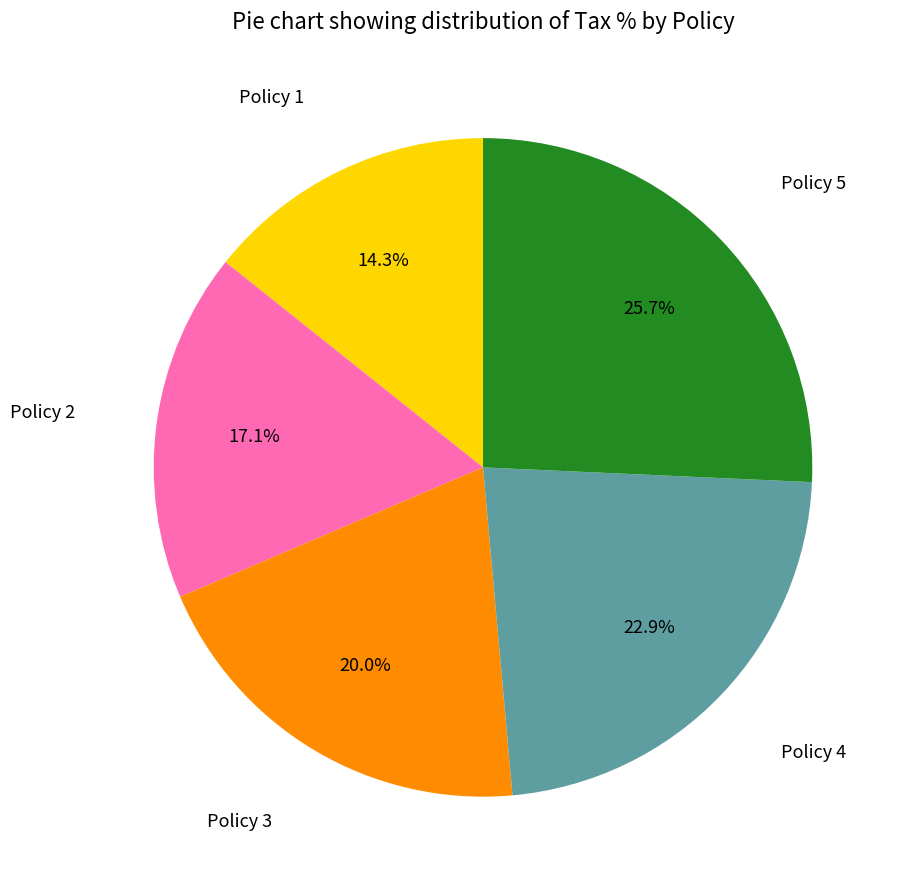

What is the smallest slice in the pie chart?

Policy 1